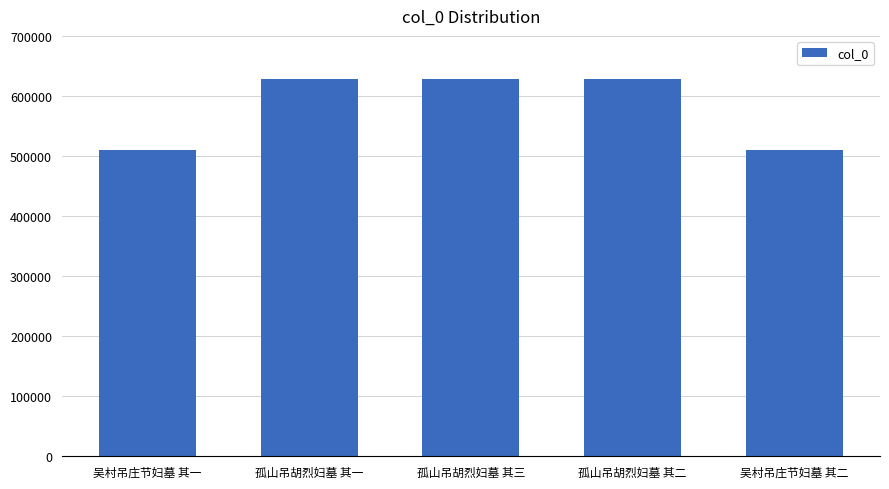

Count the number of categories in the chart.

5